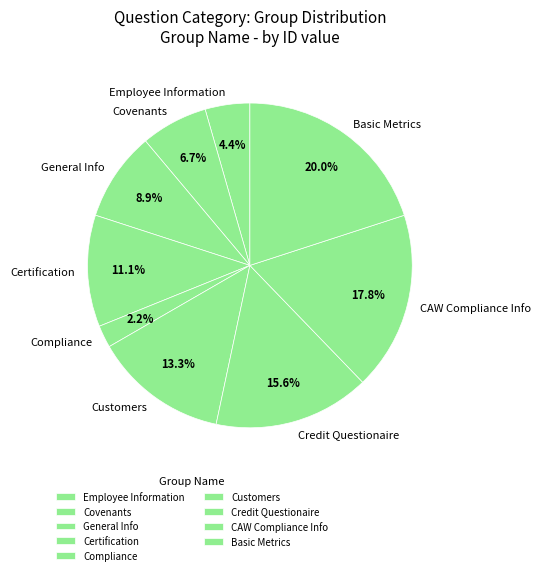

Count the number of slices in the pie.

9